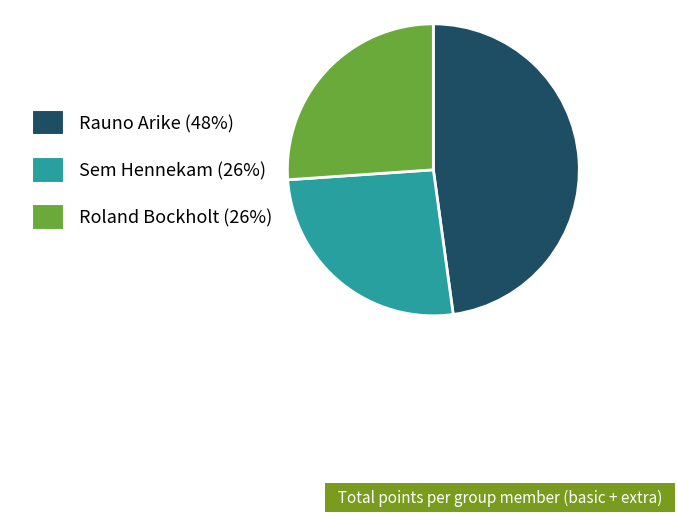

Is there a majority slice in this chart?

No